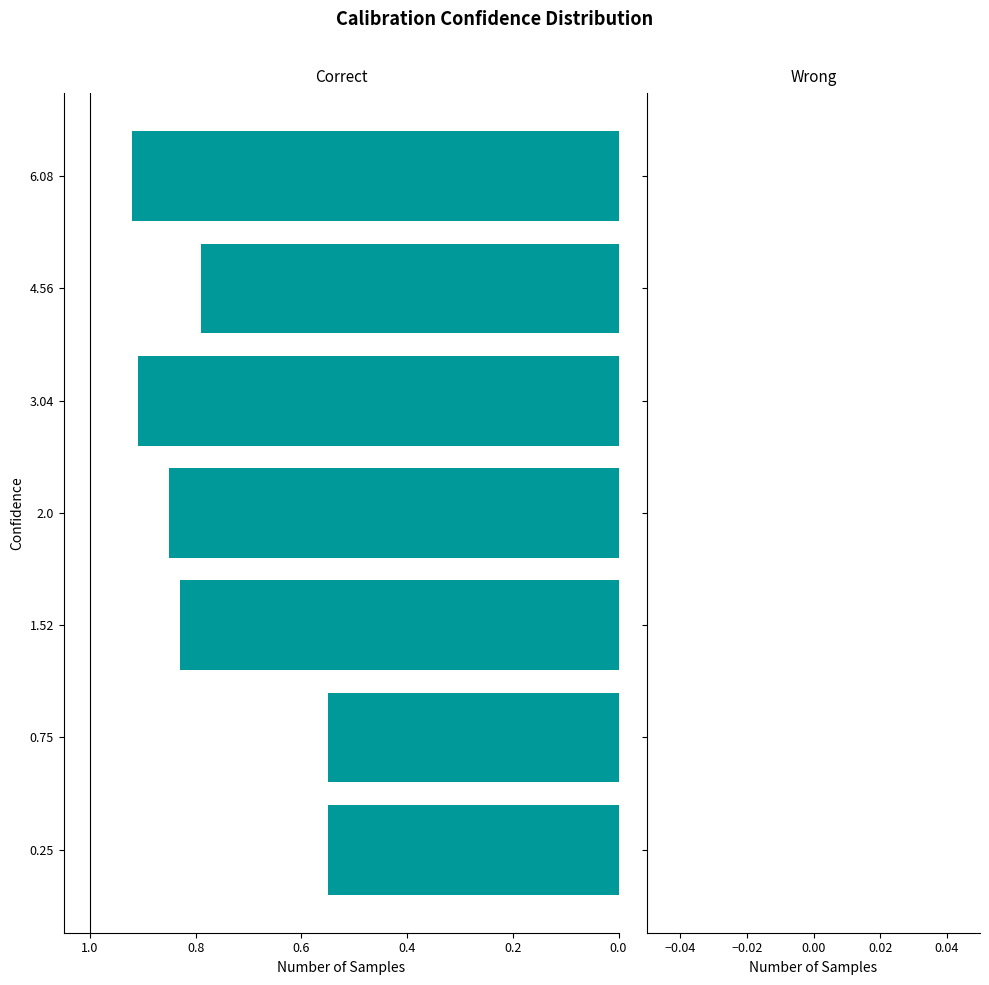

What is the sum of the values at 1.52 and 0.25?

1.4